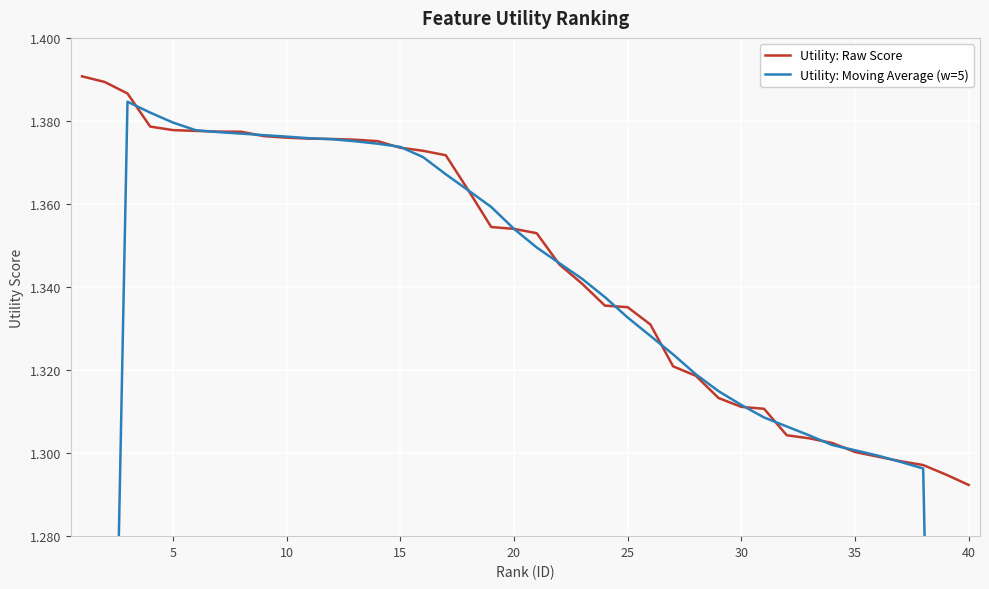

Where is Utility: Raw Score nearest to the value 1?

40